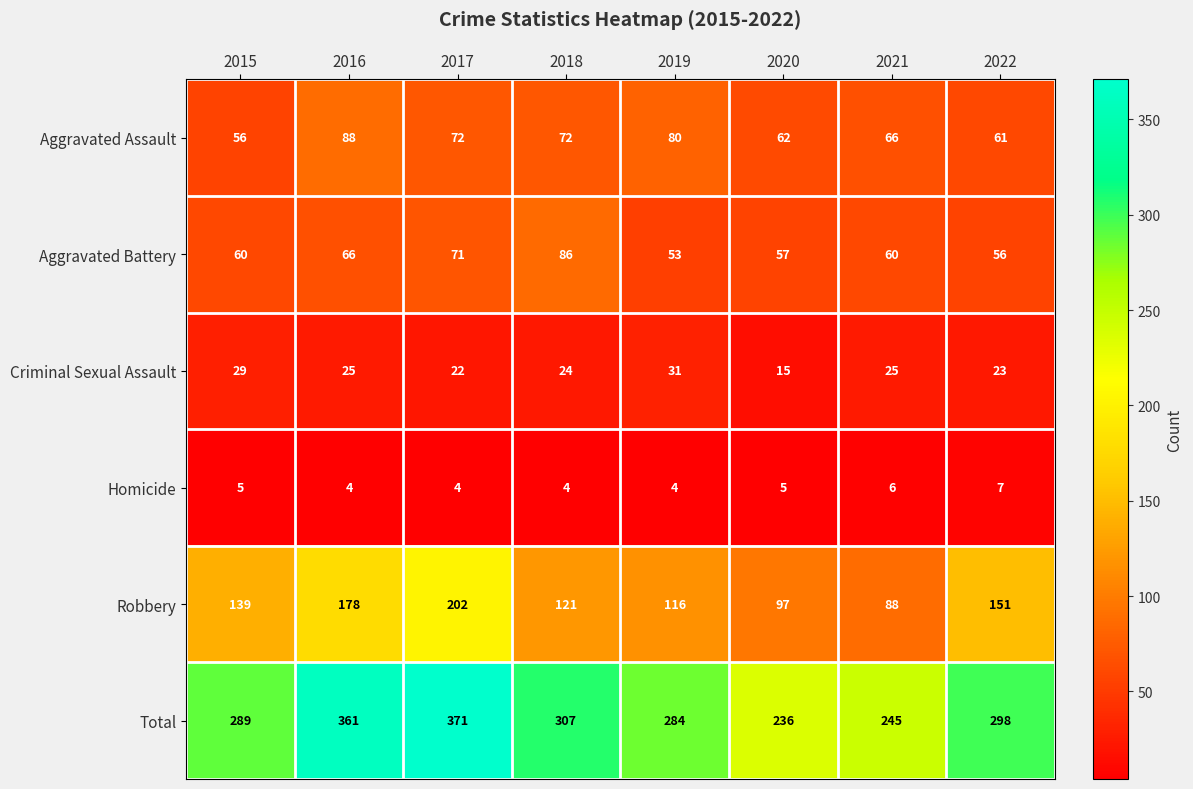

What is the smallest value displayed?

4